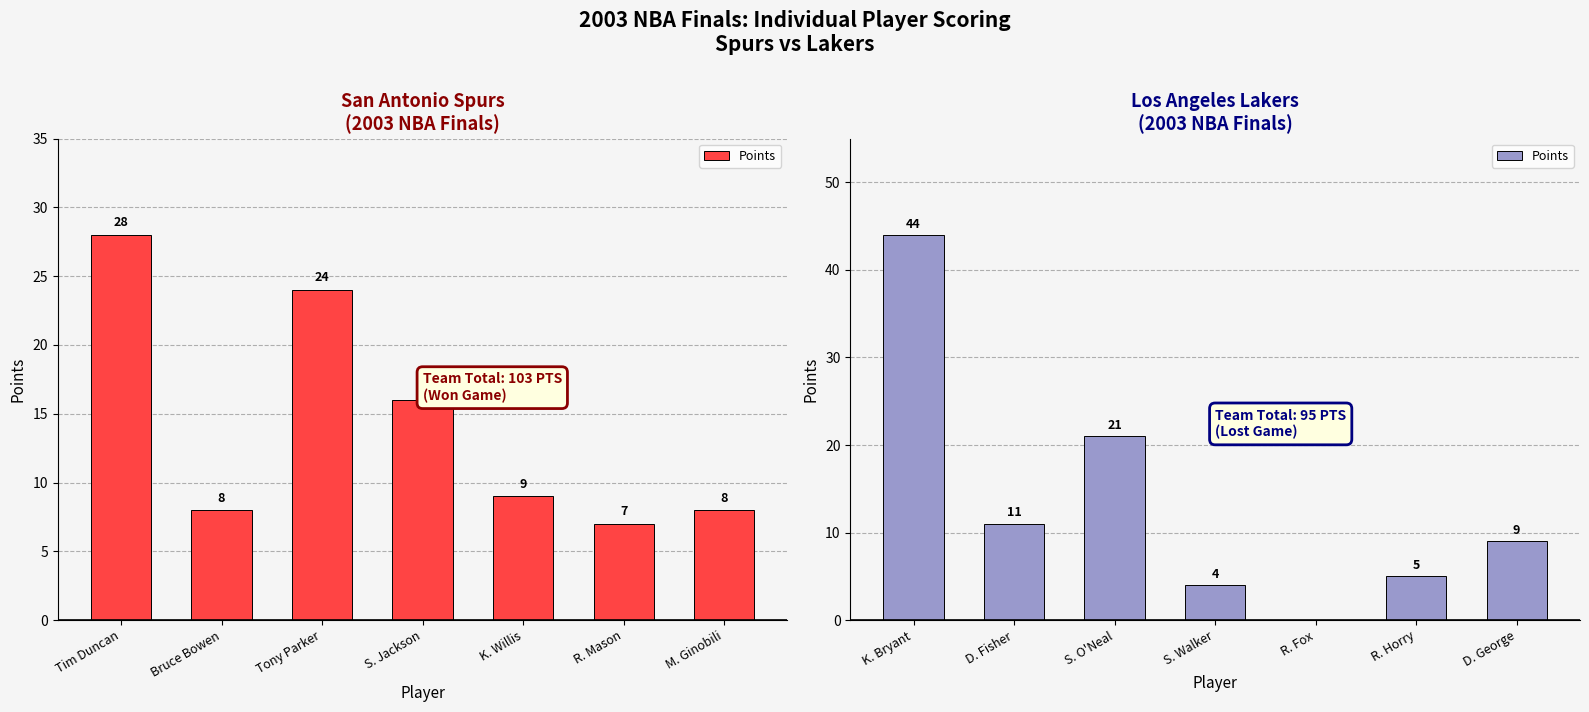

What is the label of the 2nd bar from the right?

R. Horry